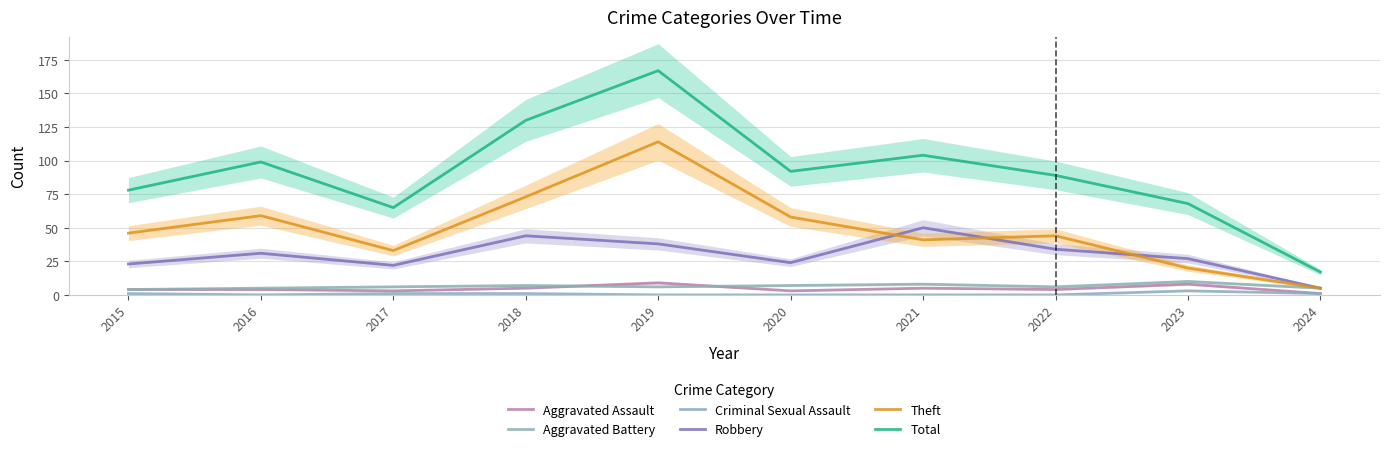

Is it true that Aggravated Assault equals 4 at 2016?

True